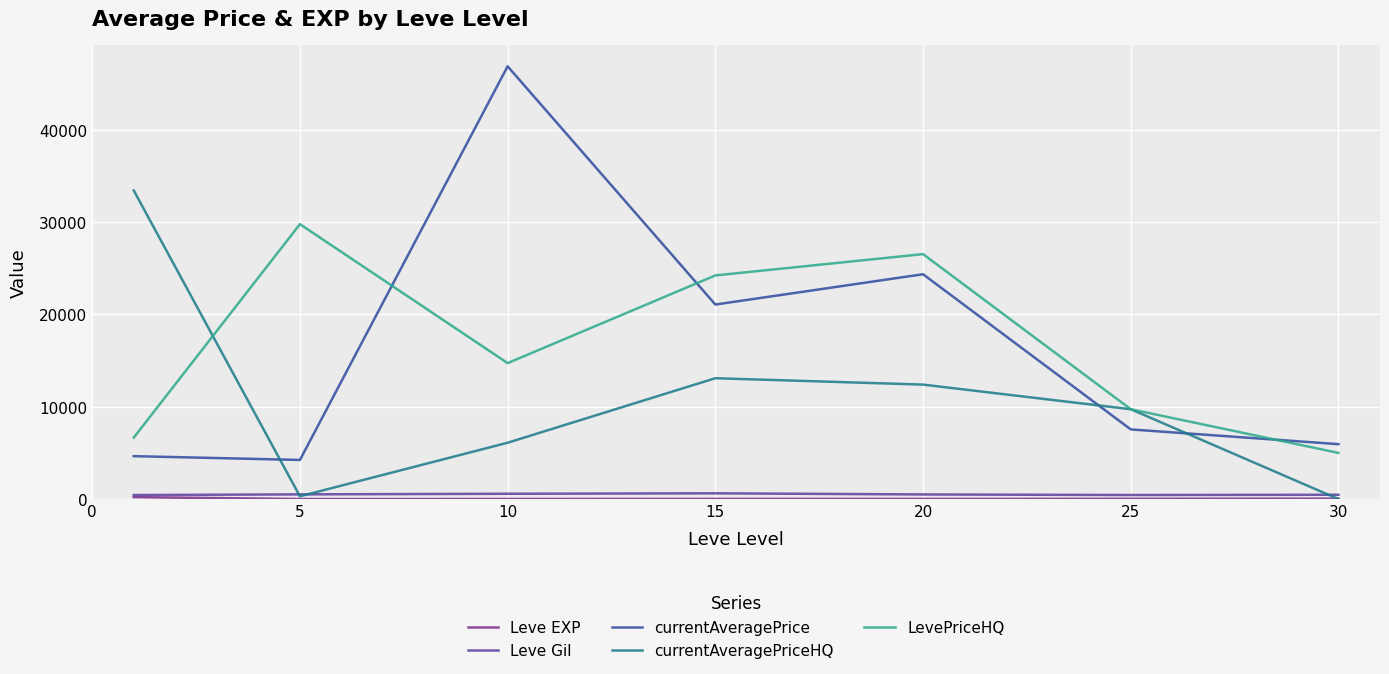

Which series has the widest spread of values?

currentAveragePrice